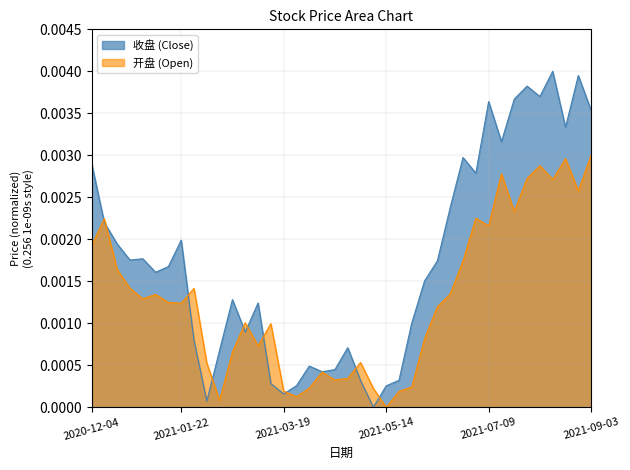

Is the value of 收盘 at 2021-04-30 greater than the value of 开盘 at 2021-01-29?

No